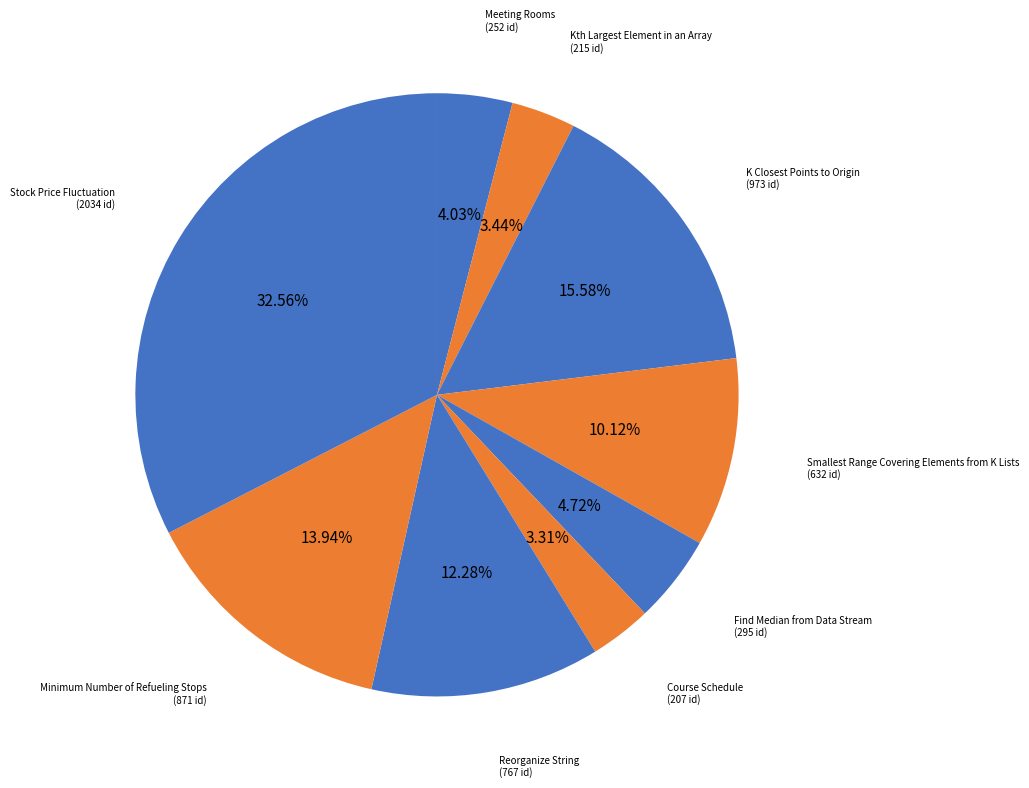

How many slices are in this pie chart?

9